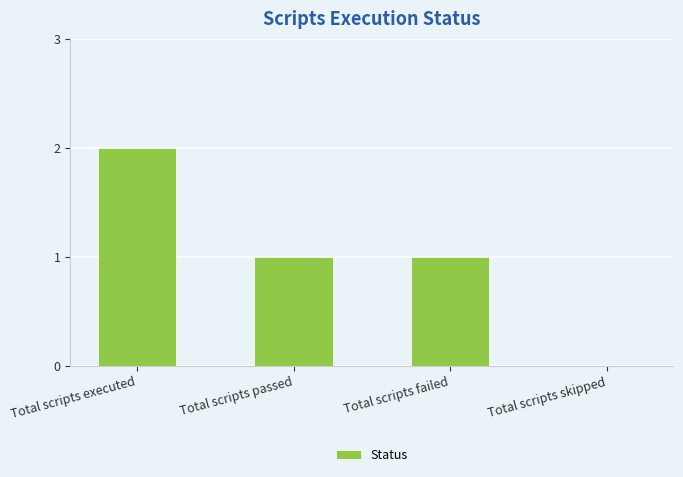

At which category does the chart reach its peak across all series?

Total scripts executed